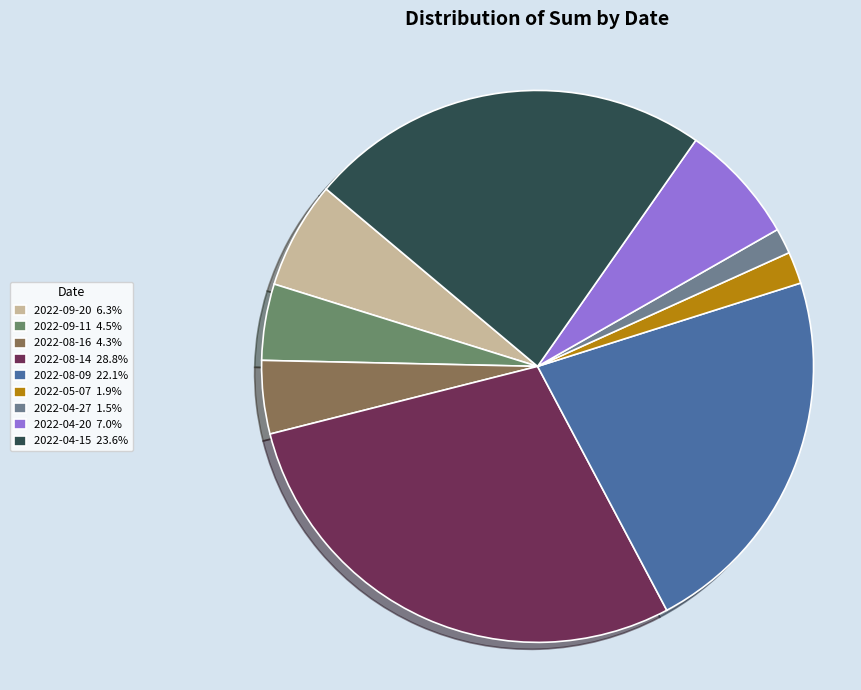

Which has a higher value, 2022-08-14 or 2022-09-20?

2022-08-14